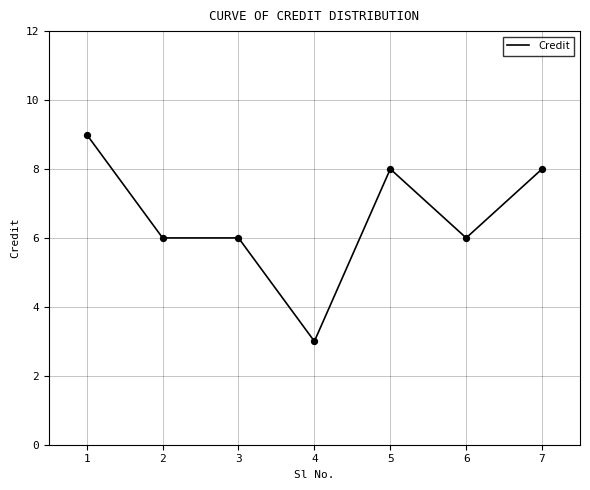

Approximately how many times larger is the value at 3 compared to 4?

2.0